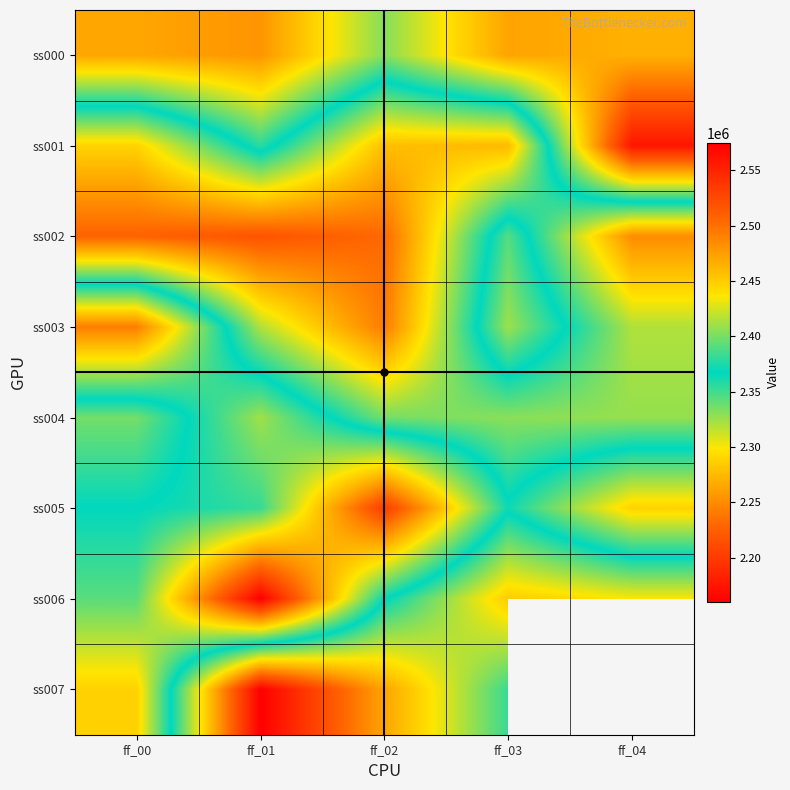

At ff_04, list the series in order from largest to smallest.

ss002, ss006, ss003, ss004, ss000, ss001, ss007, ss005